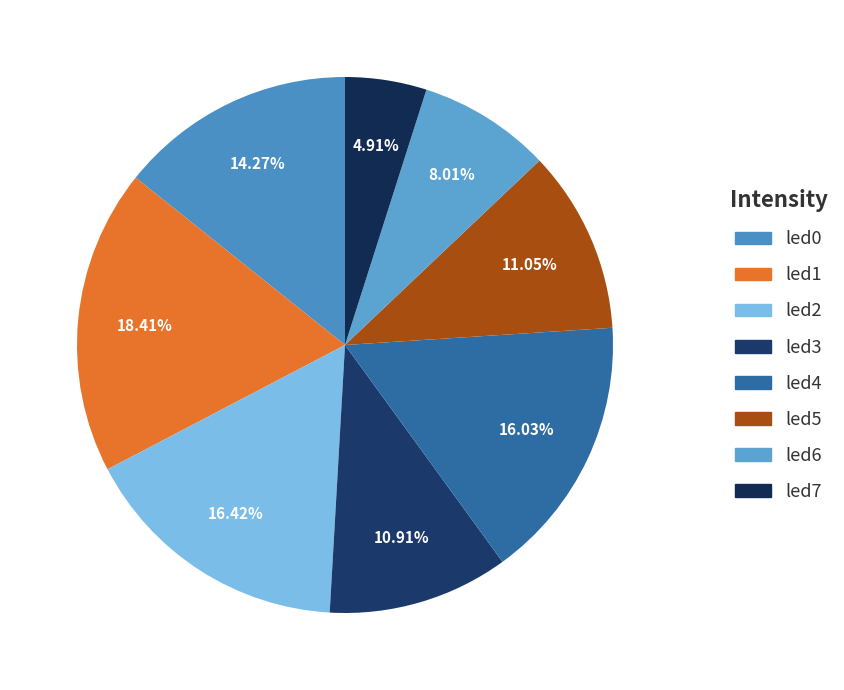

What percentage is the led6 slice, to the nearest percent?

8%